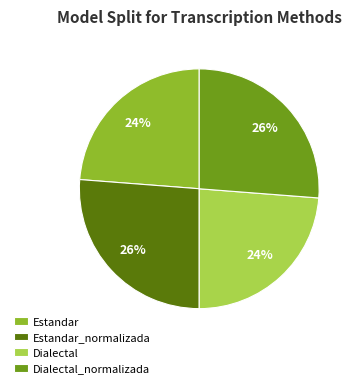

To the nearest percent, what percentage of the pie is Estandar?

24%